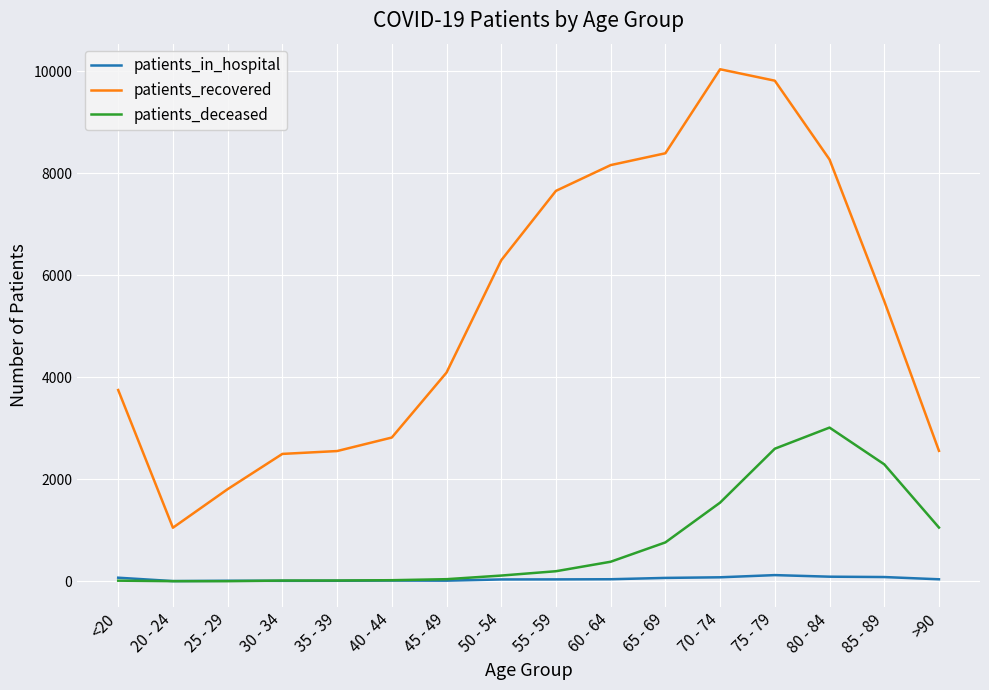

True or false: patients_recovered has a value of 3130 at 65 - 69.

False